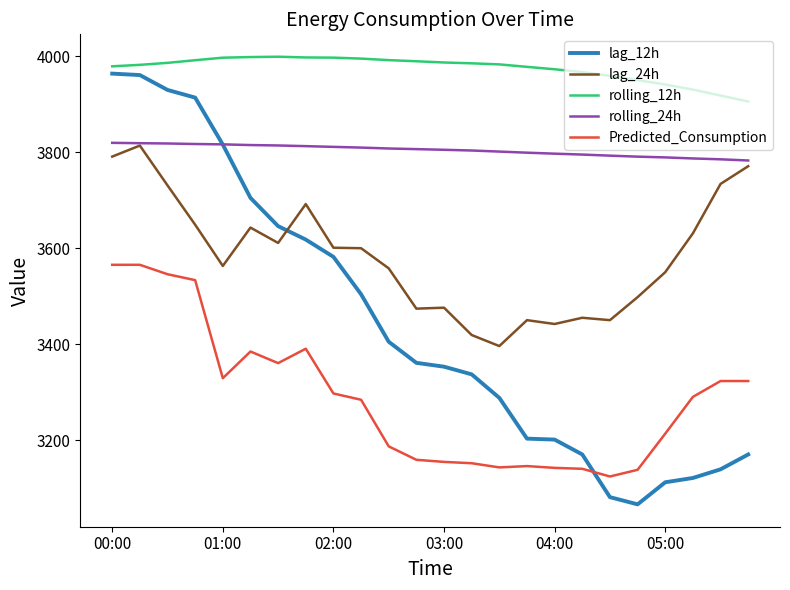

How many values in the rolling_12h series are below 3985?

12